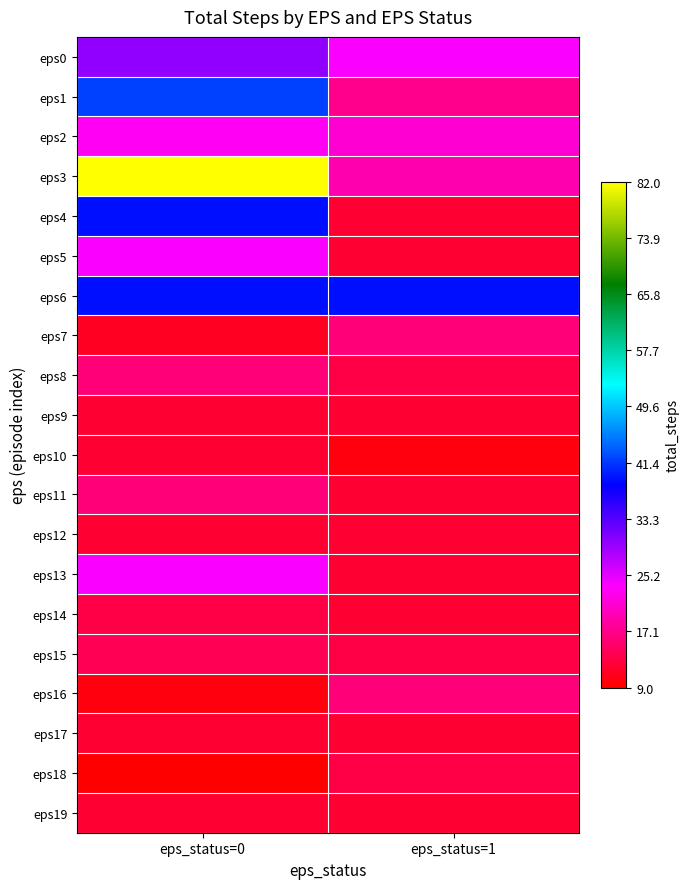

Reading left to right, extract all data points from this chart.

eps0: eps_status=0=30	eps_status=1=24
eps1: eps_status=0=42	eps_status=1=17
eps2: eps_status=0=23	eps_status=1=21
eps3: eps_status=0=82	eps_status=1=19
eps4: eps_status=0=39	eps_status=1=12
eps5: eps_status=0=24	eps_status=1=12
eps6: eps_status=0=39	eps_status=1=39
eps7: eps_status=0=11	eps_status=1=16
eps8: eps_status=0=16	eps_status=1=13
eps9: eps_status=0=12	eps_status=1=12
eps10: eps_status=0=12	eps_status=1=10
eps11: eps_status=0=16	eps_status=1=12
eps12: eps_status=0=12	eps_status=1=12
eps13: eps_status=0=24	eps_status=1=12
eps14: eps_status=0=13	eps_status=1=12
eps15: eps_status=0=14	eps_status=1=13
eps16: eps_status=0=10	eps_status=1=16
eps17: eps_status=0=12	eps_status=1=12
eps18: eps_status=0=9	eps_status=1=13
eps19: eps_status=0=12	eps_status=1=12